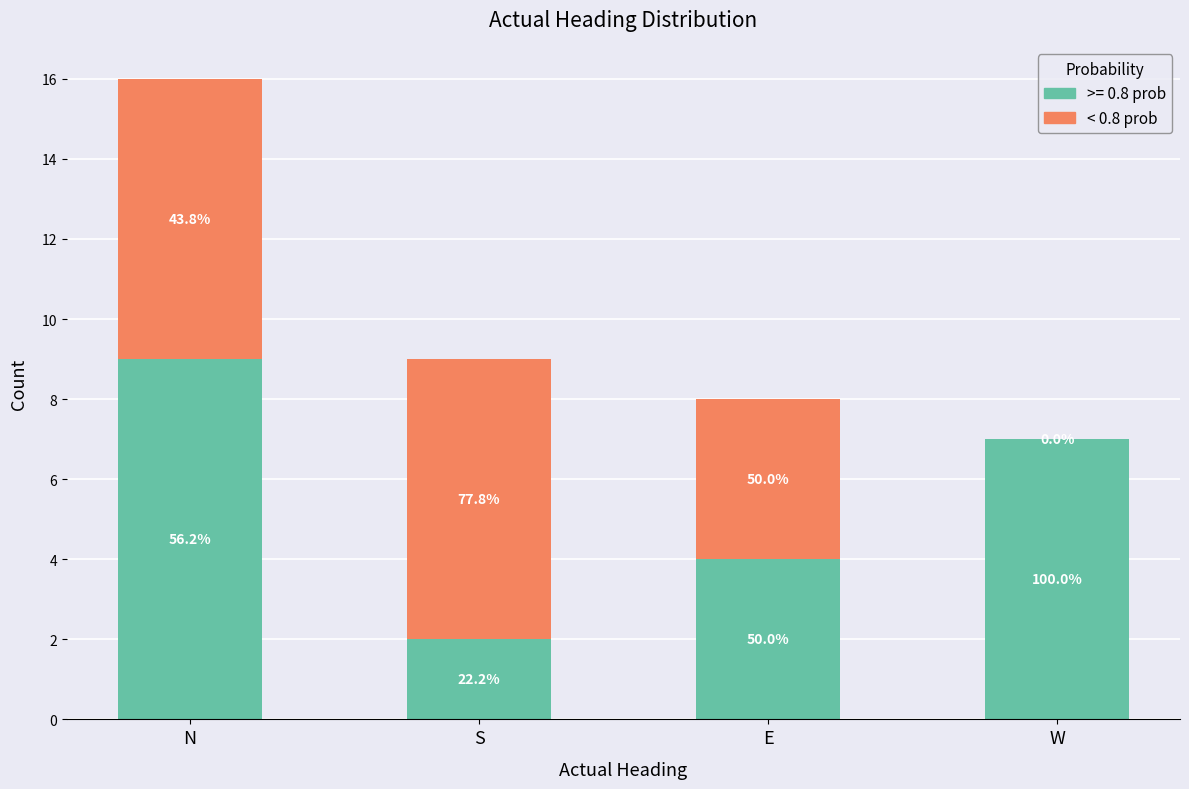

Does the chart contain stacked bars?

Yes